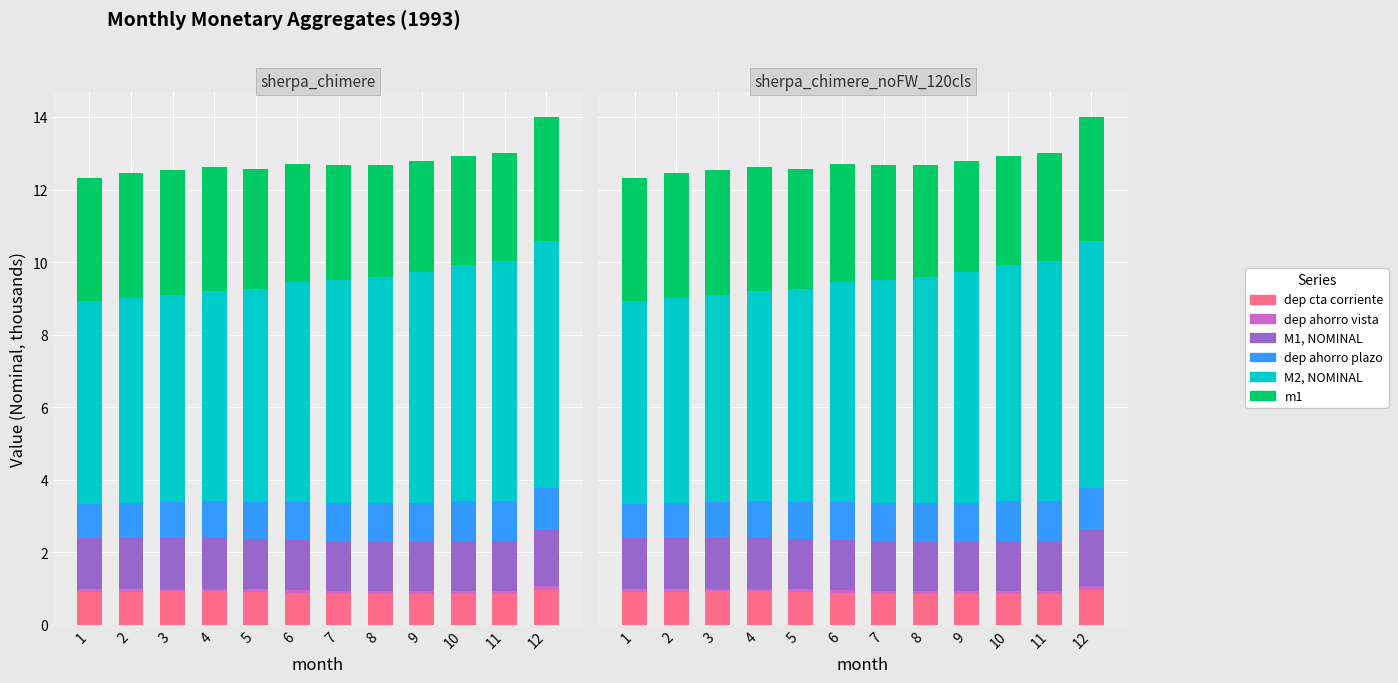

Which series has the largest total across all categories?

M2, NOMINAL